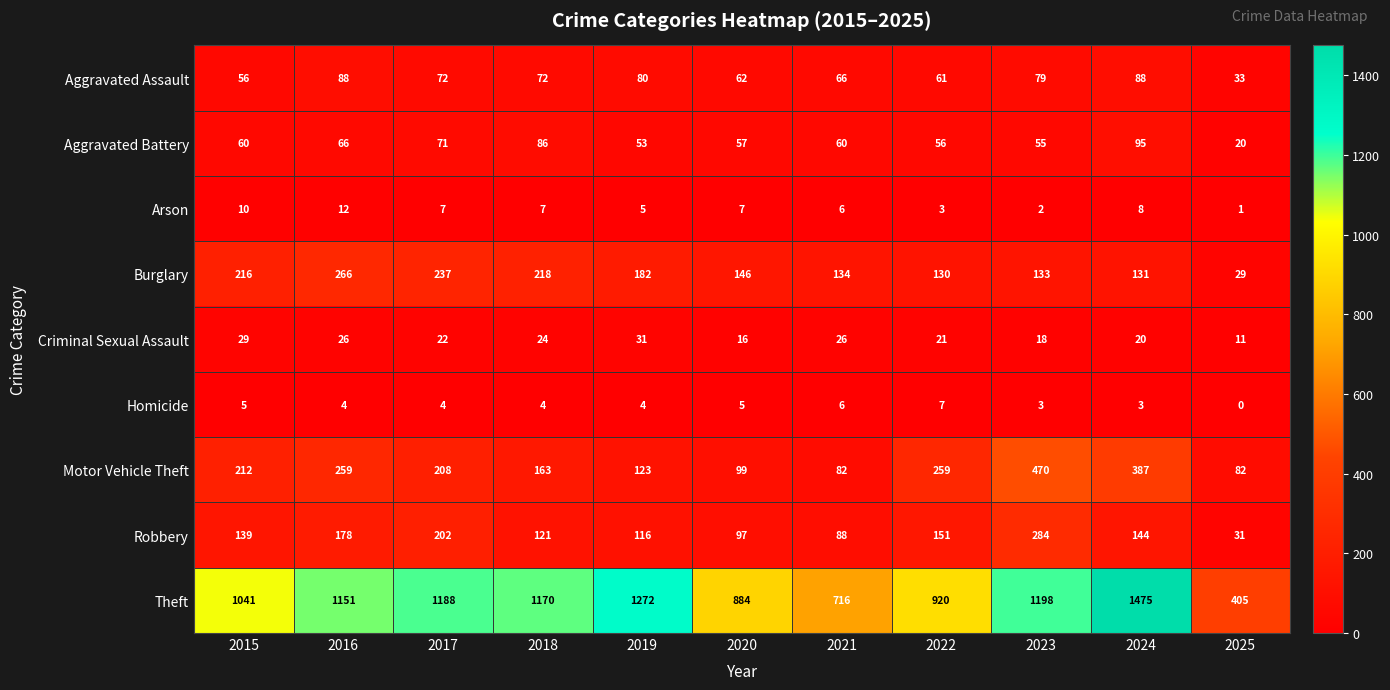

At which category is the sum across all series the highest?

2024